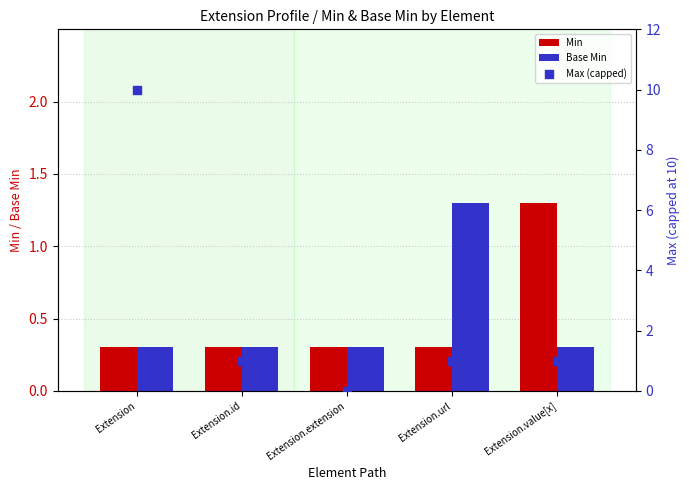

What are all the series names shown in the legend?

Min, Base Min, Max (capped)